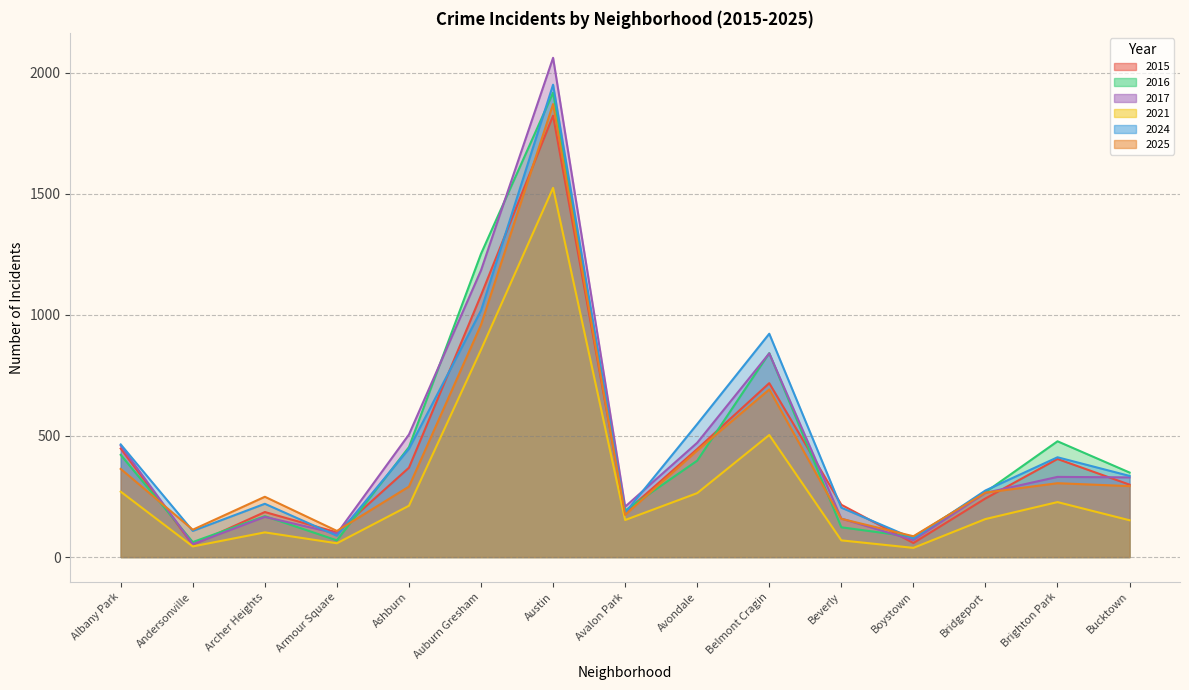

Between which two adjacent categories do 2025 and 2016 first intersect?

Albany Park and Andersonville